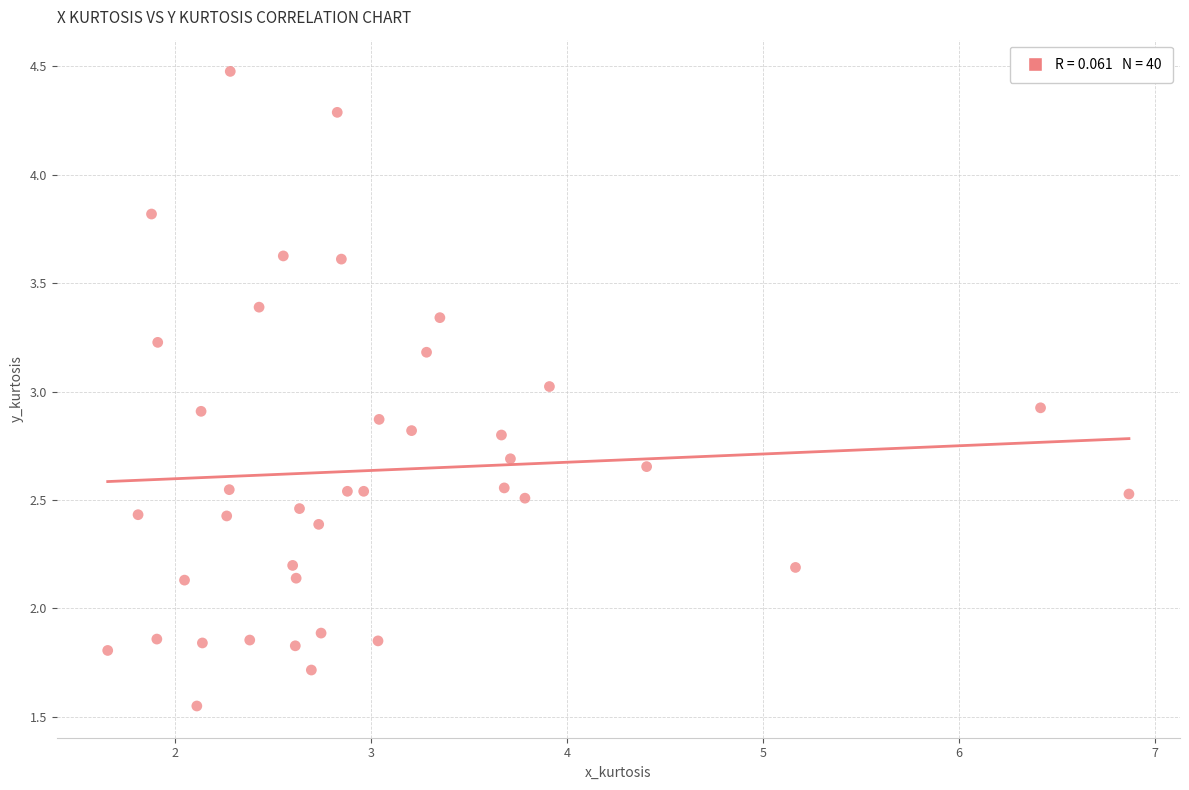

What is the range of X values (max minus min)?

5.2